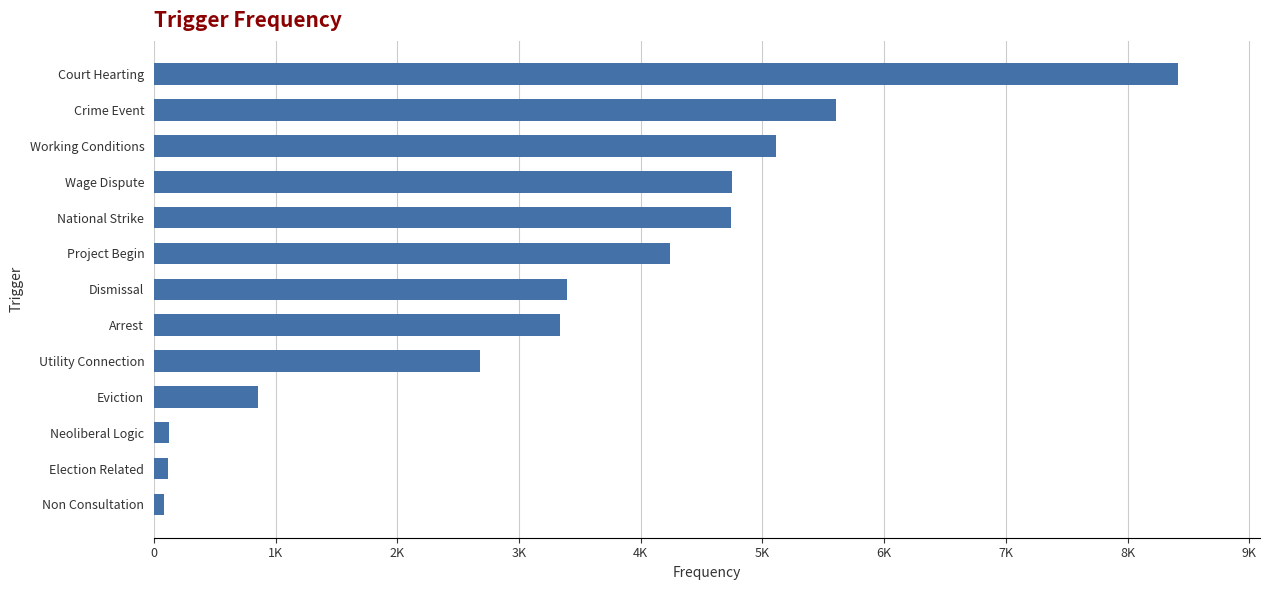

Where is the data nearest to the value 4249?

Project Begin